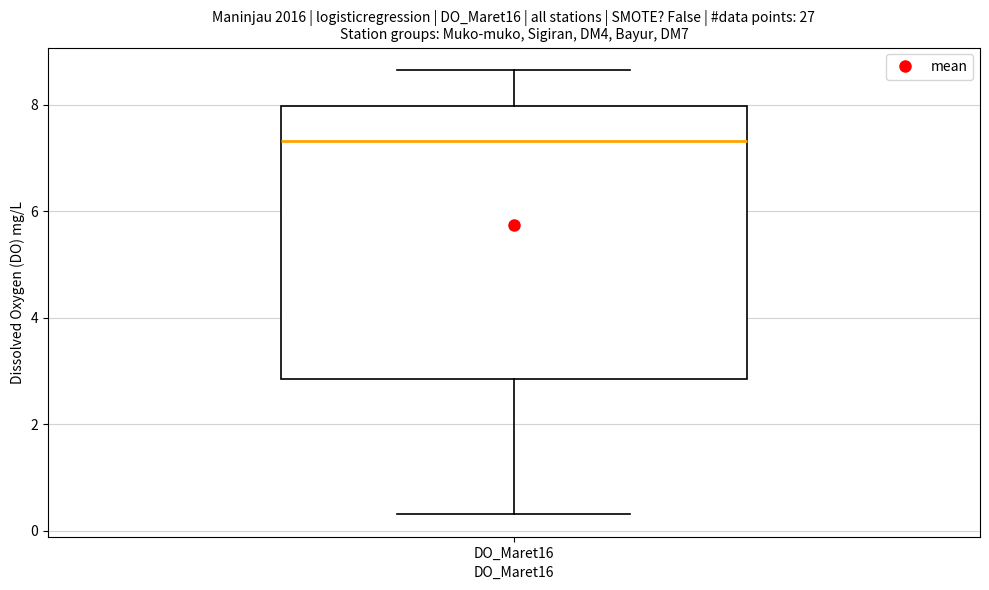

Read this box plot against the y-axis: the position of the median line, the range covered by the box, and the ends of both whiskers. The values are not printed on the chart, so give them approximately, as read against the axis.

median 7.4, box 2.8 to 8.0, whiskers 0.4 to 8.6